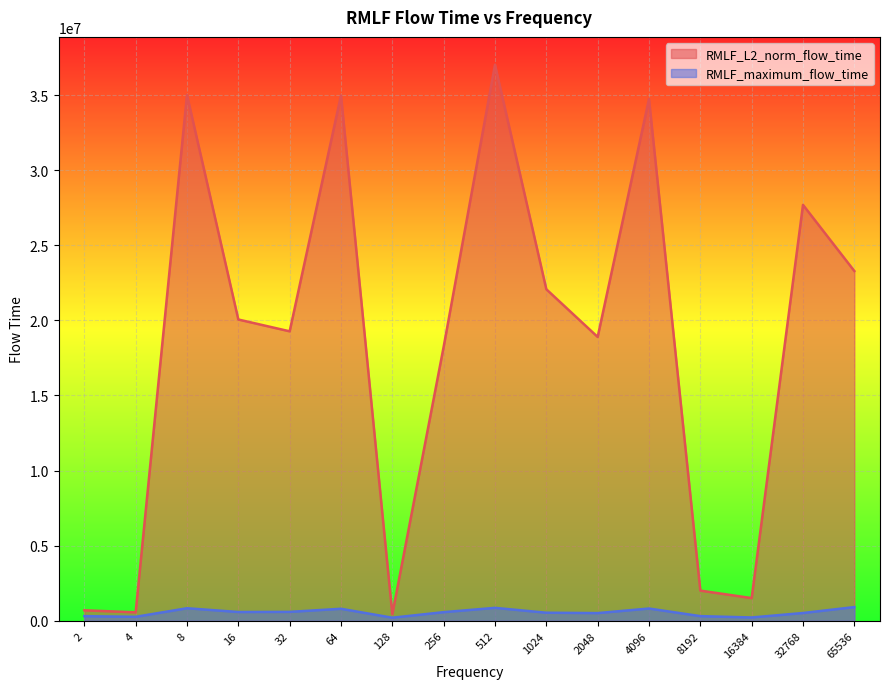

What are all the series names shown in the legend?

RMLF_L2_norm_flow_time, RMLF_maximum_flow_time